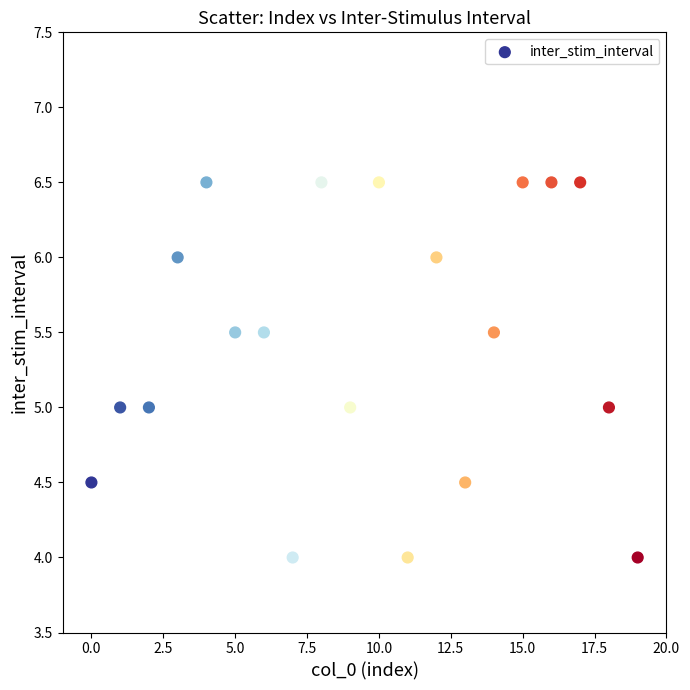

What is the range of Y values (max minus min)?

2.5